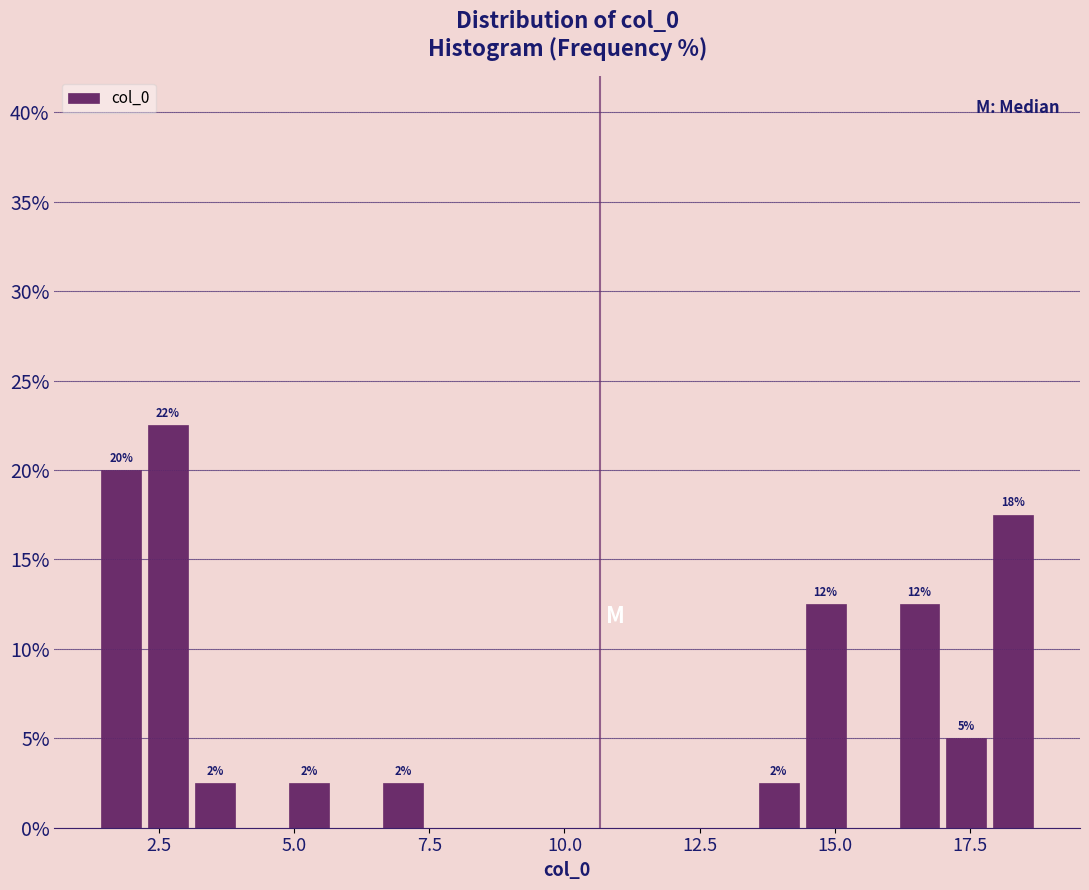

Read against the x-axis, roughly where is the centre of the tallest bar?

2.5